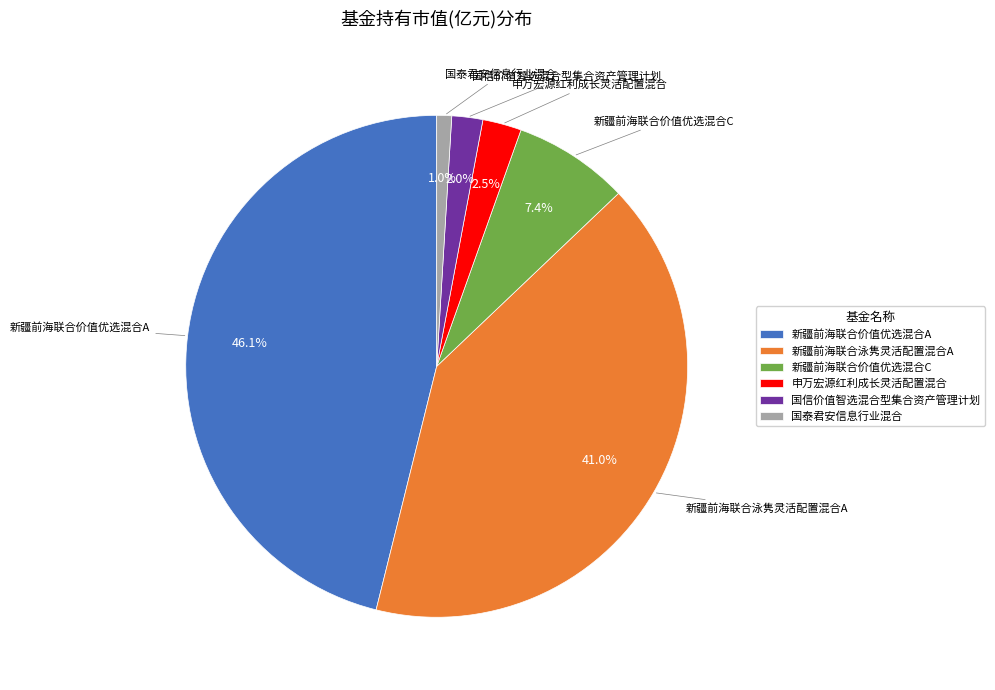

Is 新疆前海联合价值优选混合A the majority of the pie?

No